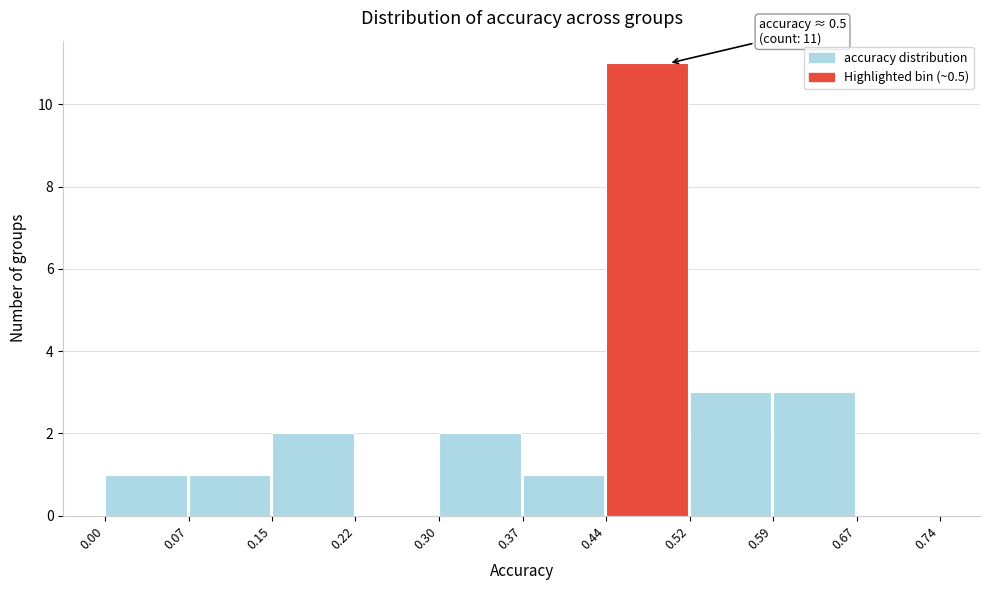

Which range on the x-axis has the tallest bar?

0.44 to 0.52